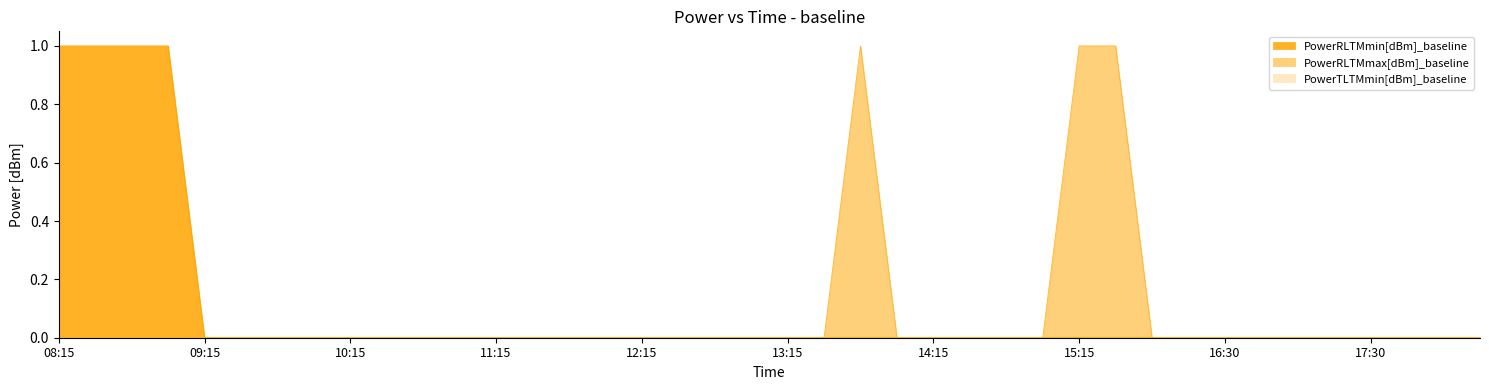

What is the label of the 26th point from the left?

14:30